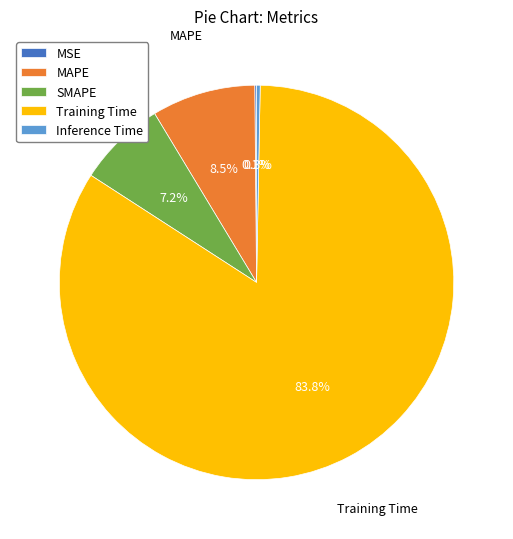

What is the total percentage of Inference Time and MAPE?

8.8%